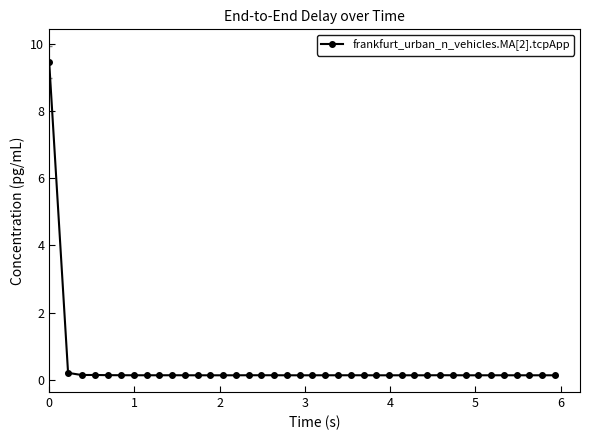

What is the minimum value shown in the chart?

0.1